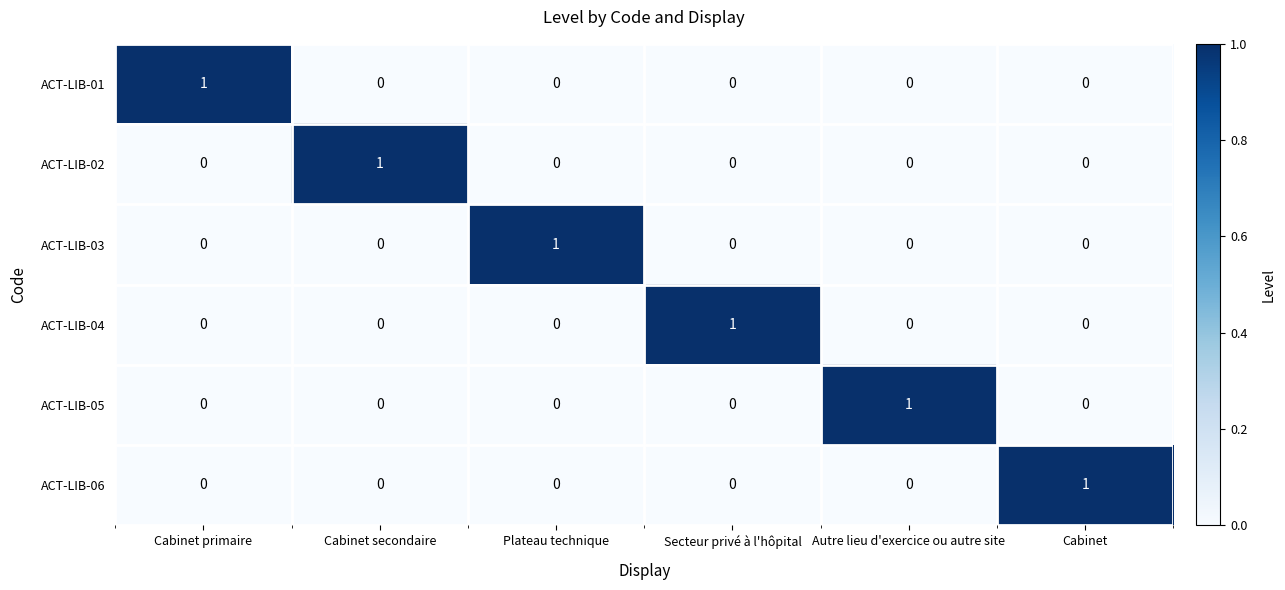

True or false: ACT-LIB-01 has a value of 0 at Autre lieu d'exercice ou autre site.

True